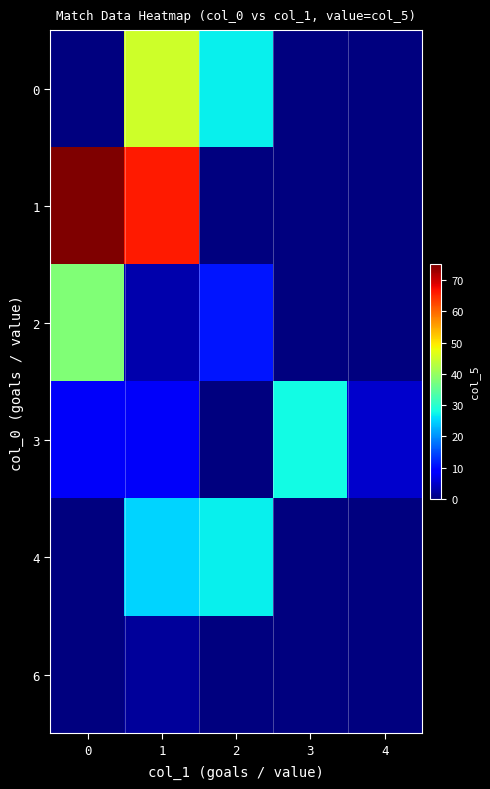

Count the number of categories in the chart.

5